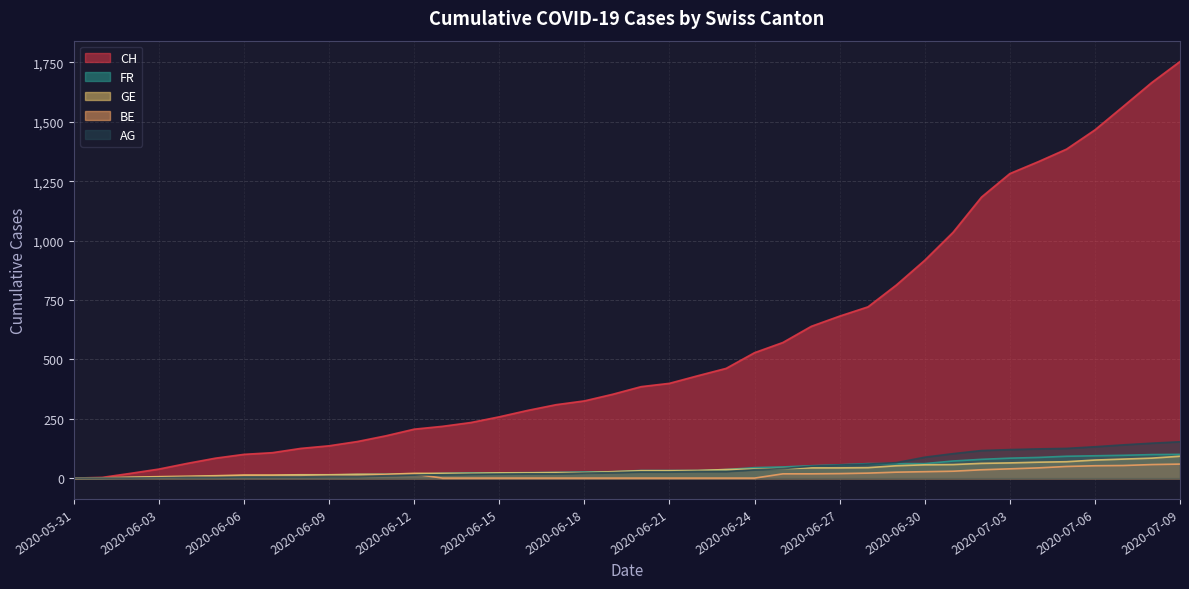

What is the value of the AG point at the 36th from the left?

125